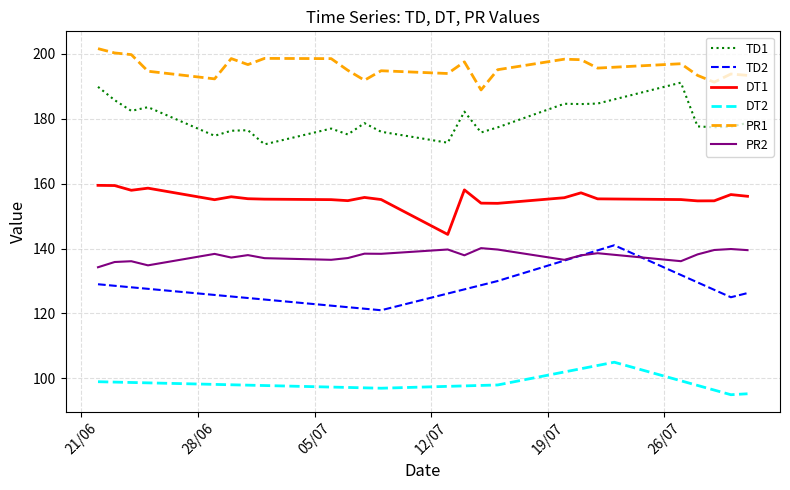

True or false: DT2 and DT1 cross at least once.

False